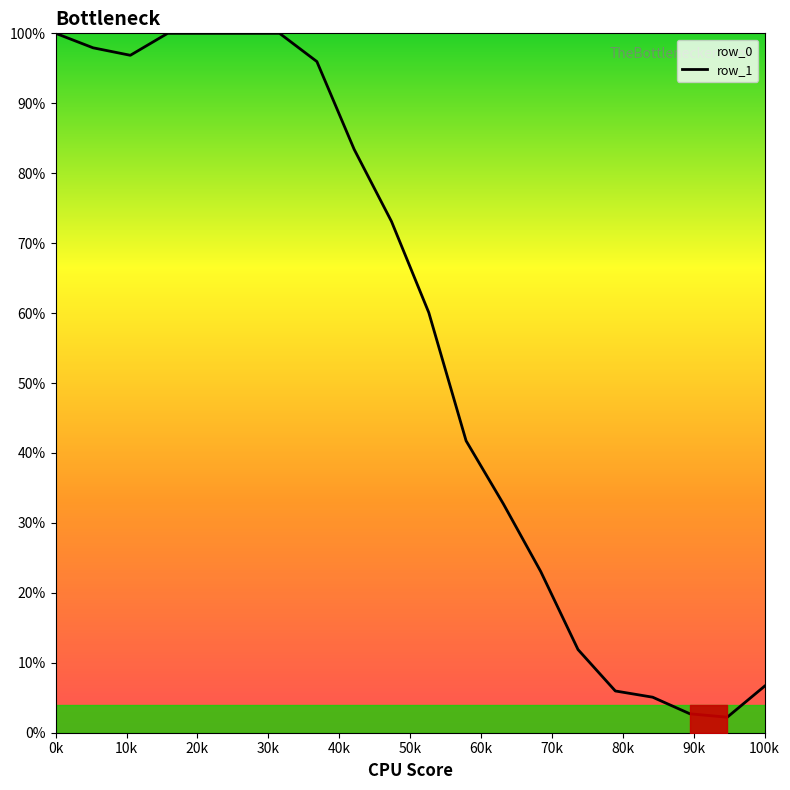

What is the difference between the maximum and minimum values?

97.8